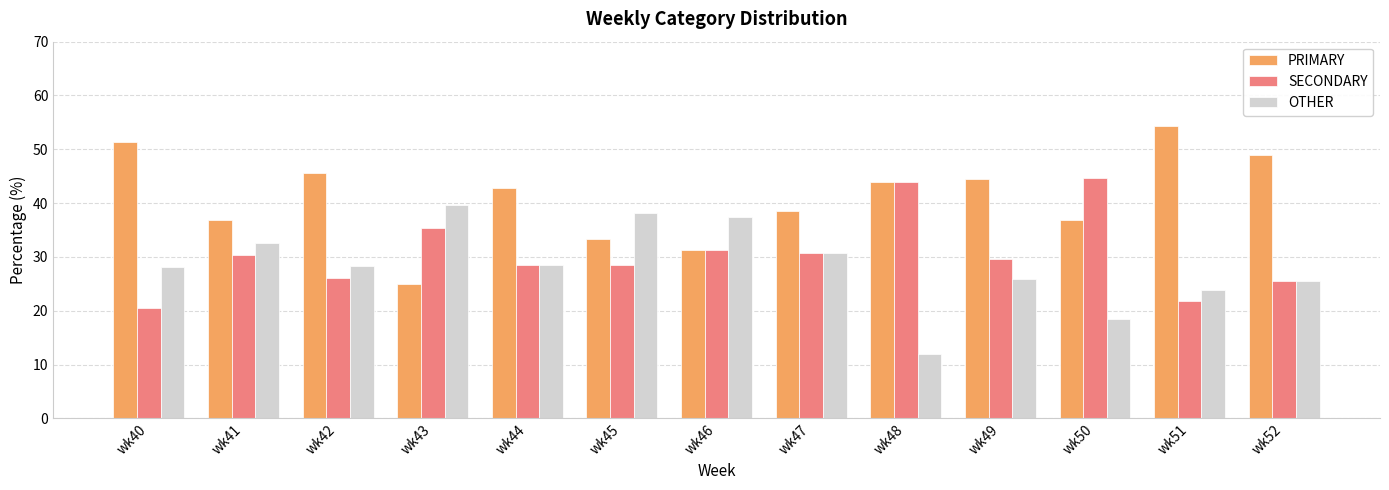

How many data points in SECONDARY are above 29?

7